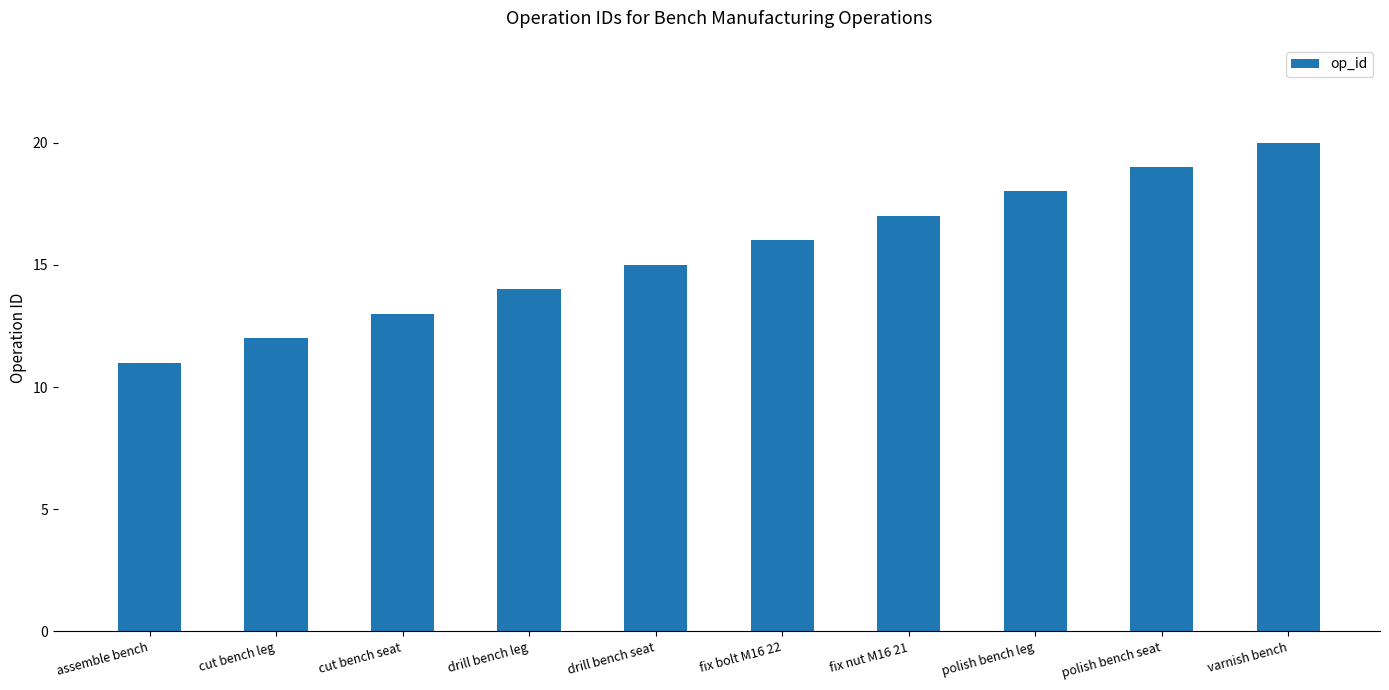

True or false: the data shows 4 at fix bolt M16 22.

False